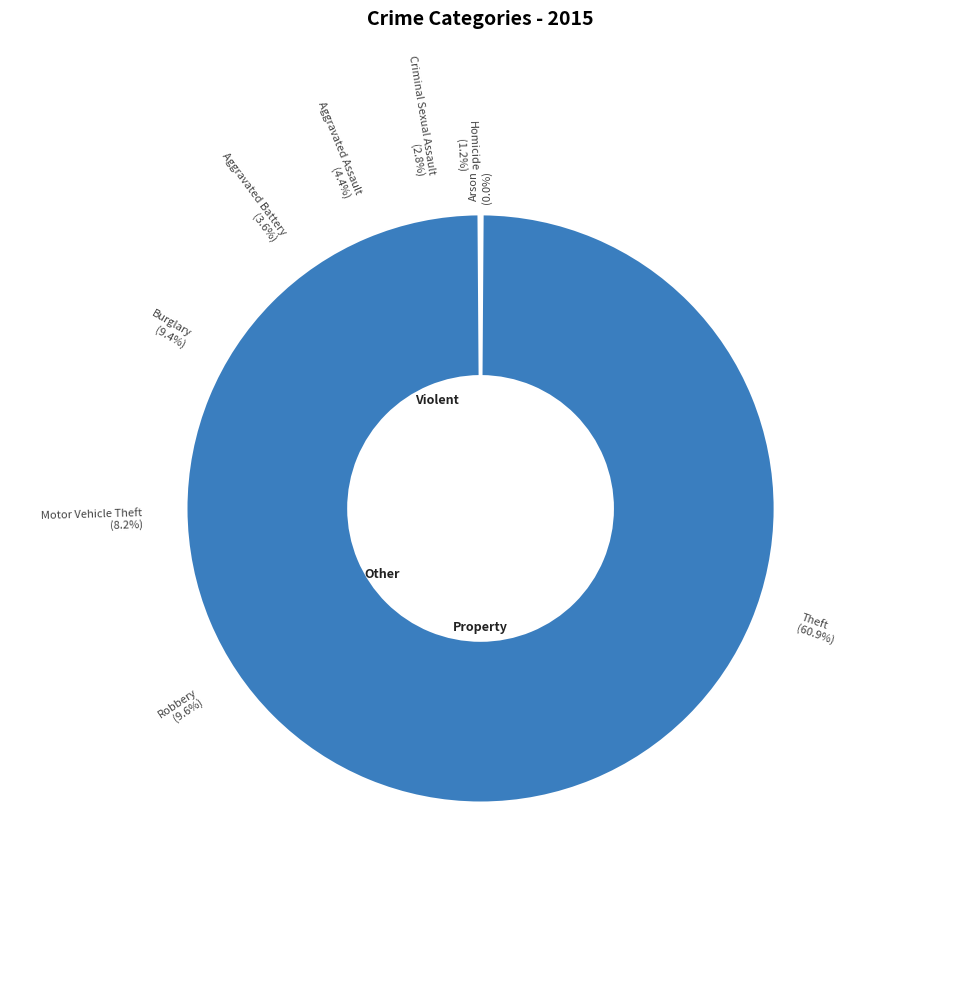

To the nearest percent, what is the combined percentage of Aggravated Battery and Arson?

4%